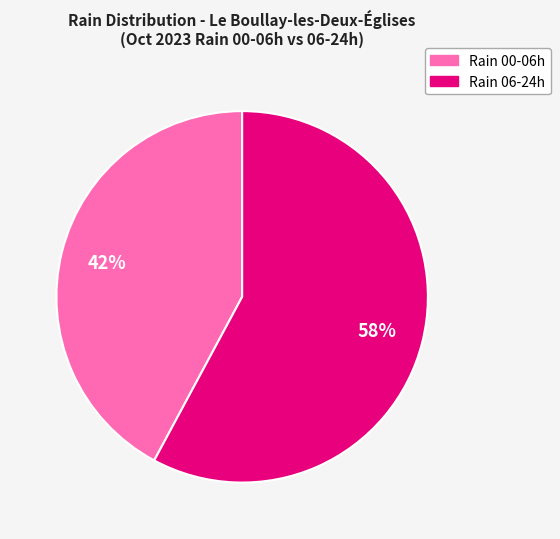

Is there any slice that represents more than half of the pie?

Yes